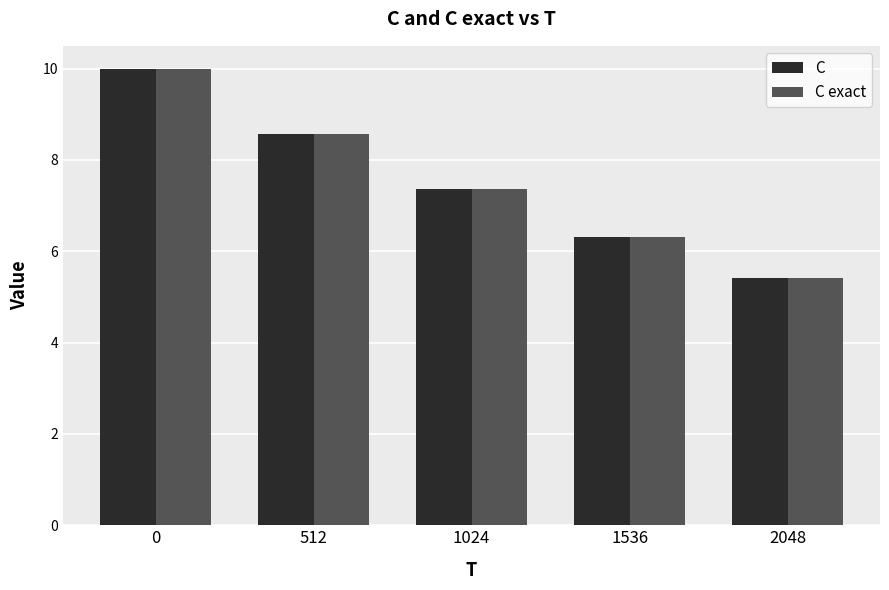

Is the value of C exact at 1024 greater than the value of C at 0?

No